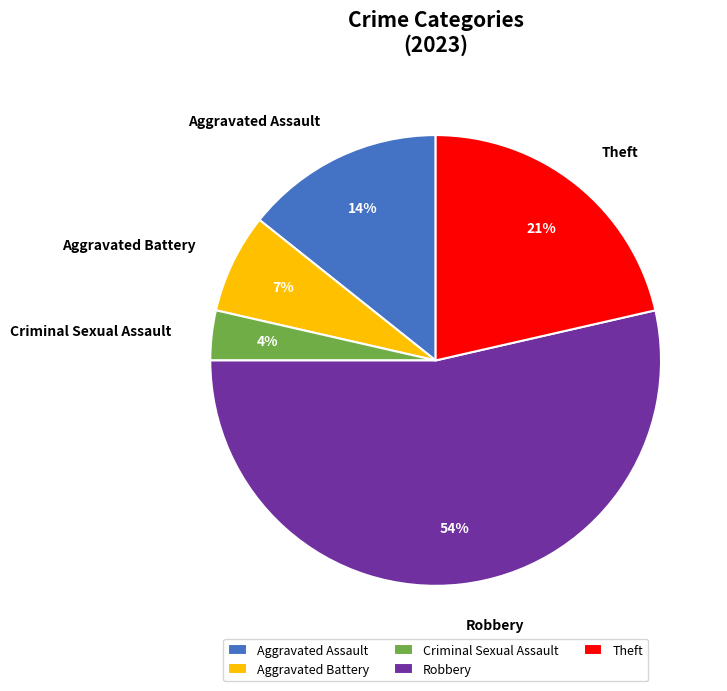

To the nearest percent, what is the combined percentage of Aggravated Assault and Aggravated Battery?

21%